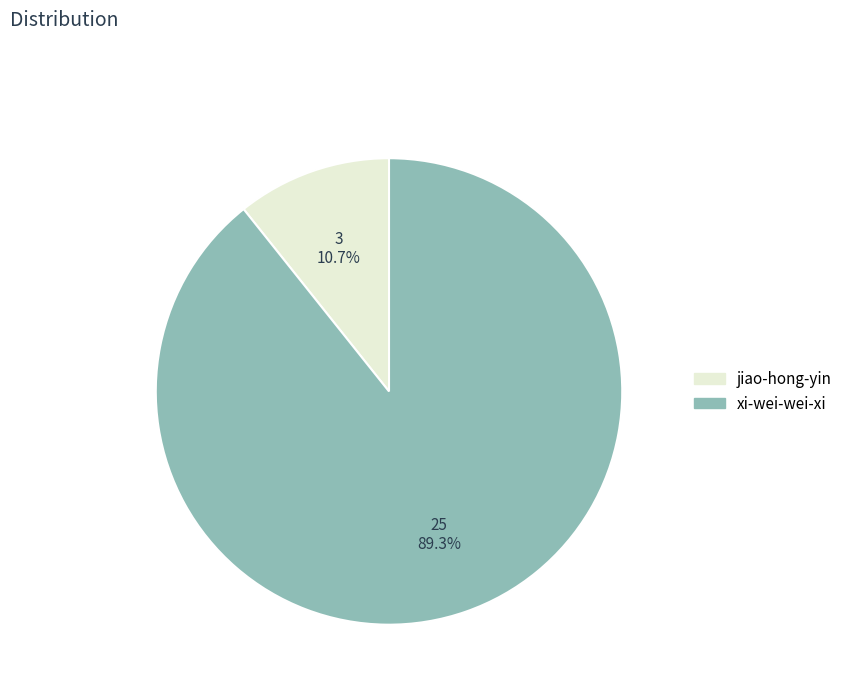

The xi-wei-wei-xi slice represents 89% of the pie. True or false?

True